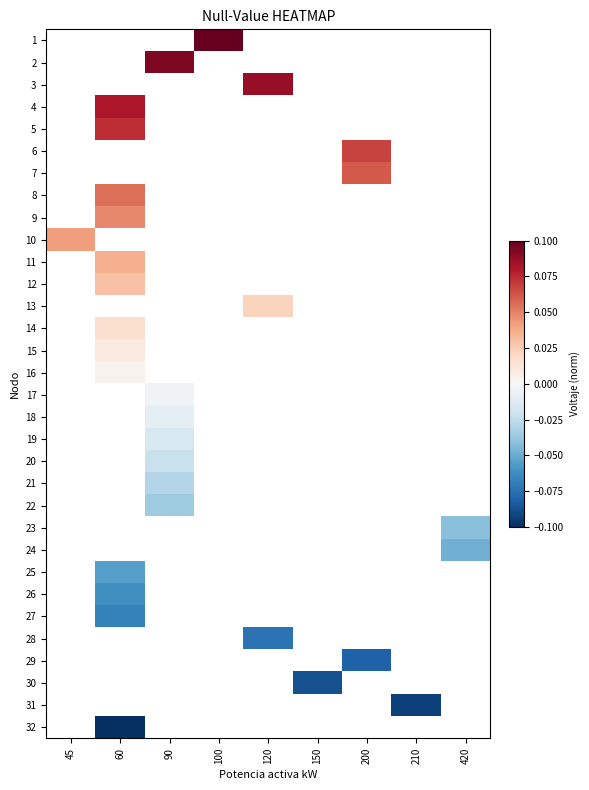

Which label corresponds to the smallest value in the chart?

60